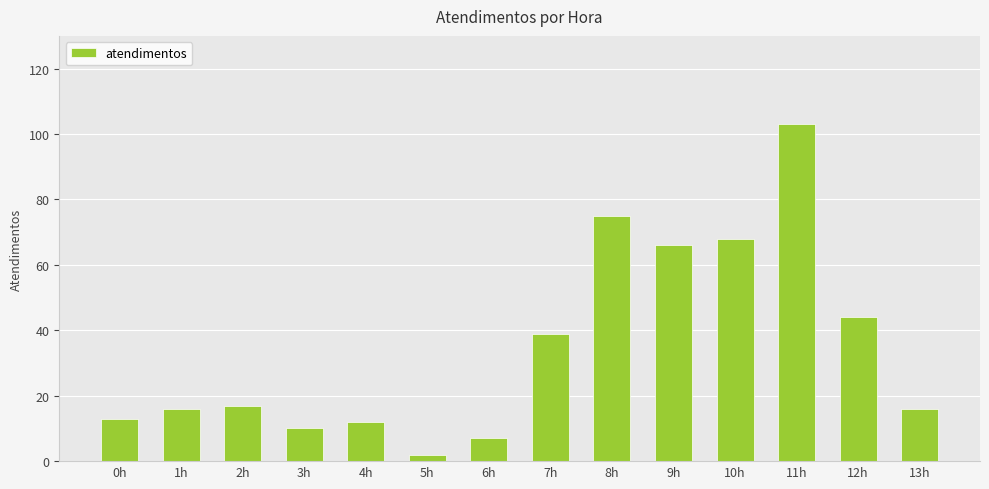

True or false: the data shows 44 at 12h.

True